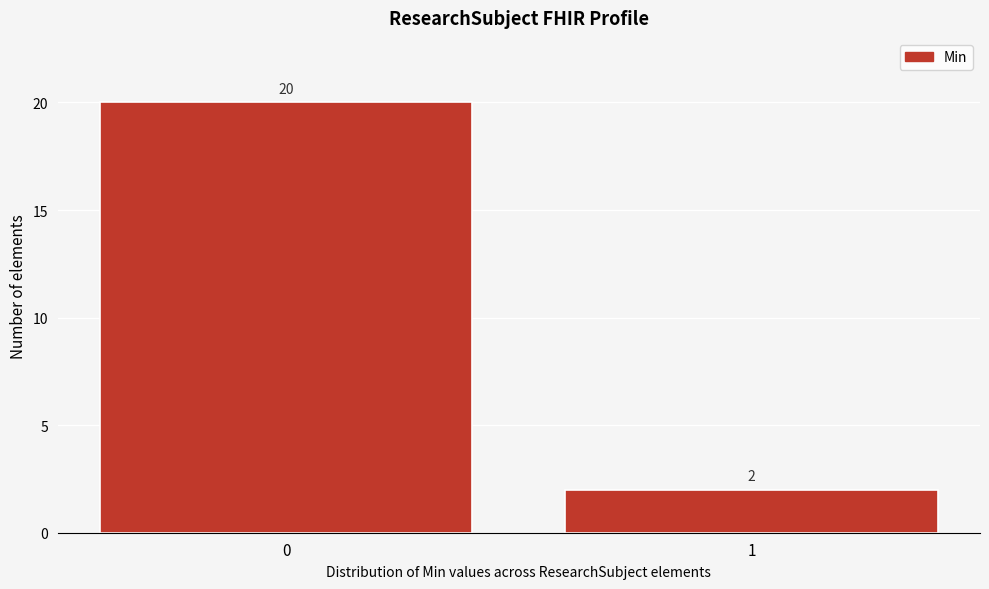

Reading left to right, what are all the values shown in this chart?

20	2